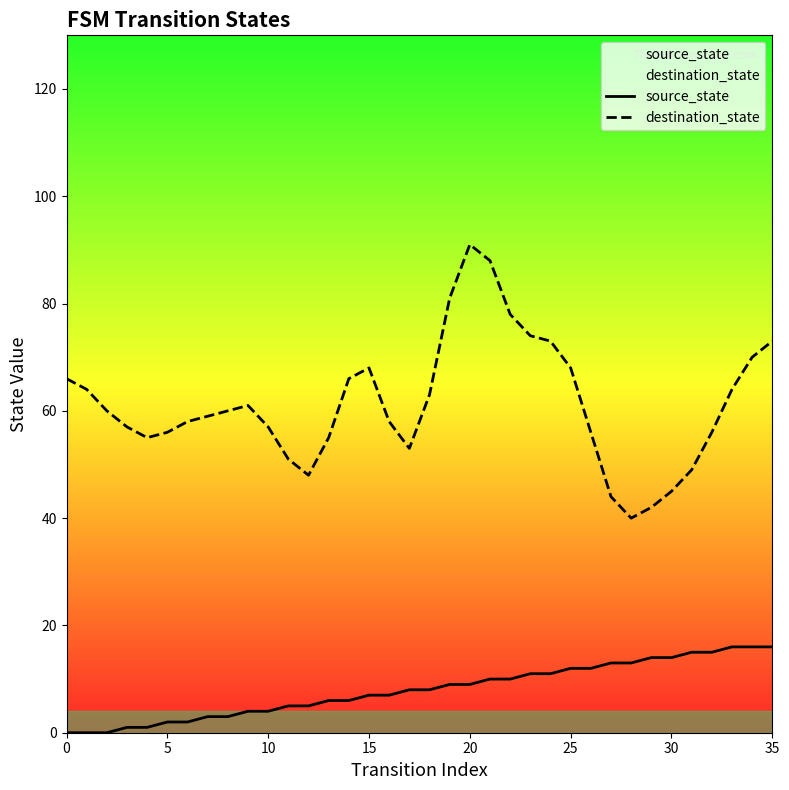

At which label is source_state closest to 8?

17